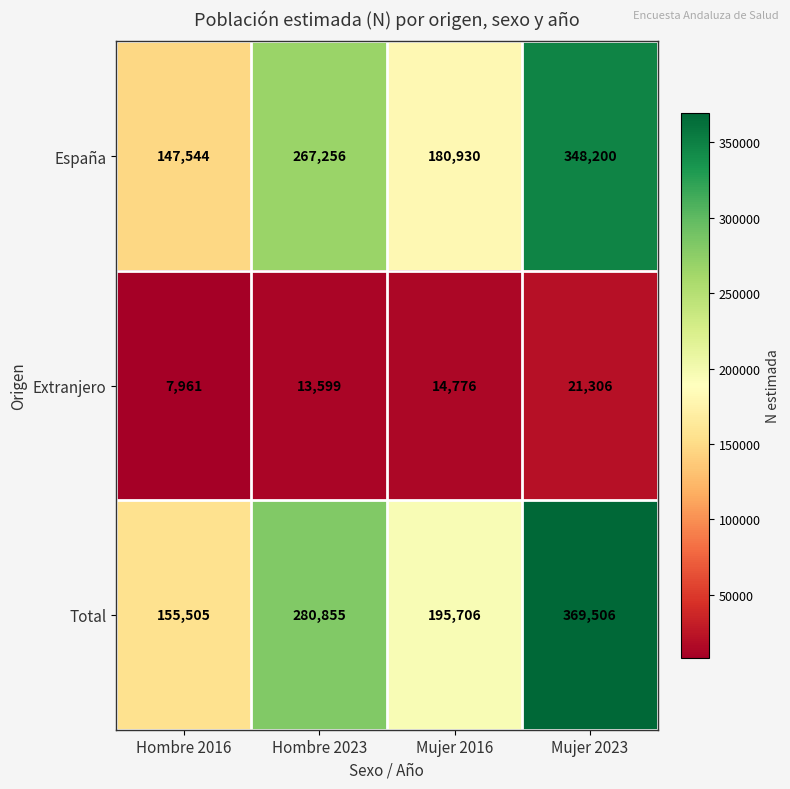

At how many categories does at least one series exceed 114403?

4